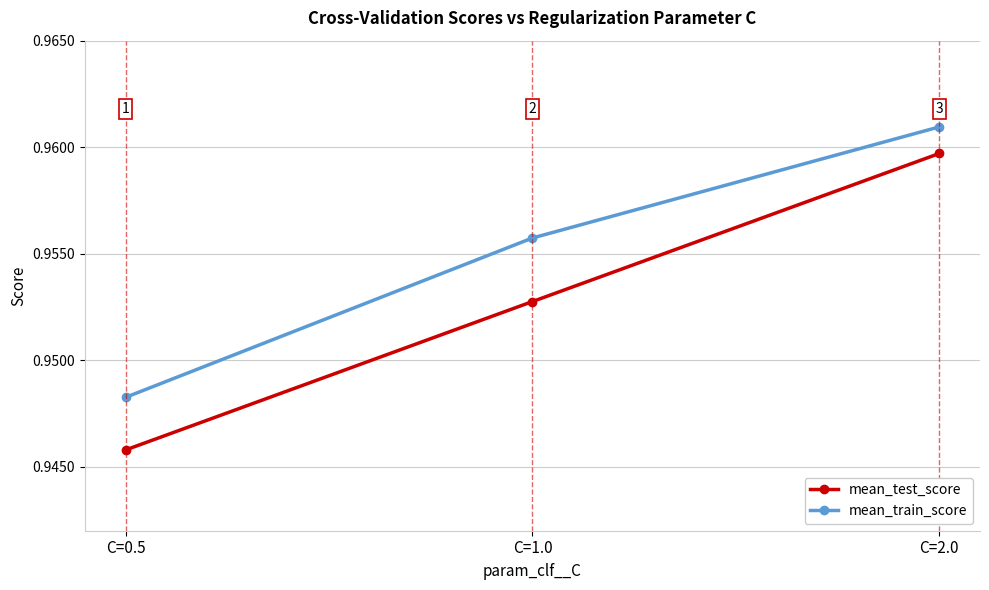

What is the sum of the mean_test_score values at C=1.0 and C=2.0?

1.9